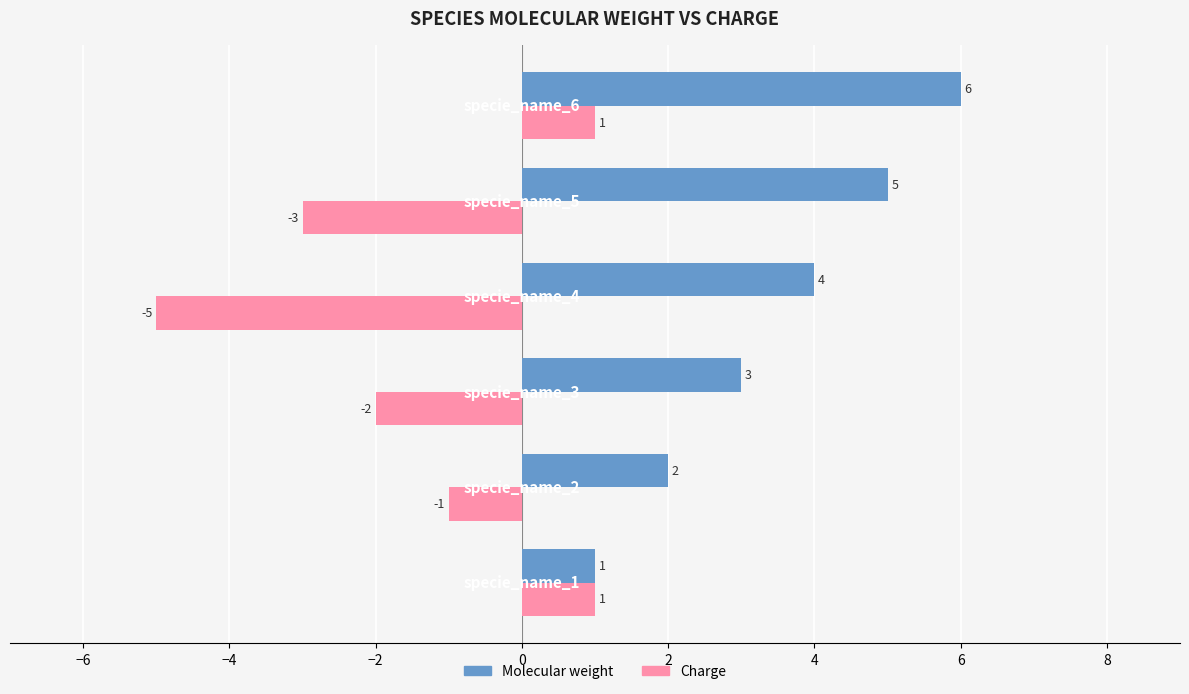

What is the minimum value shown in the chart?

-5